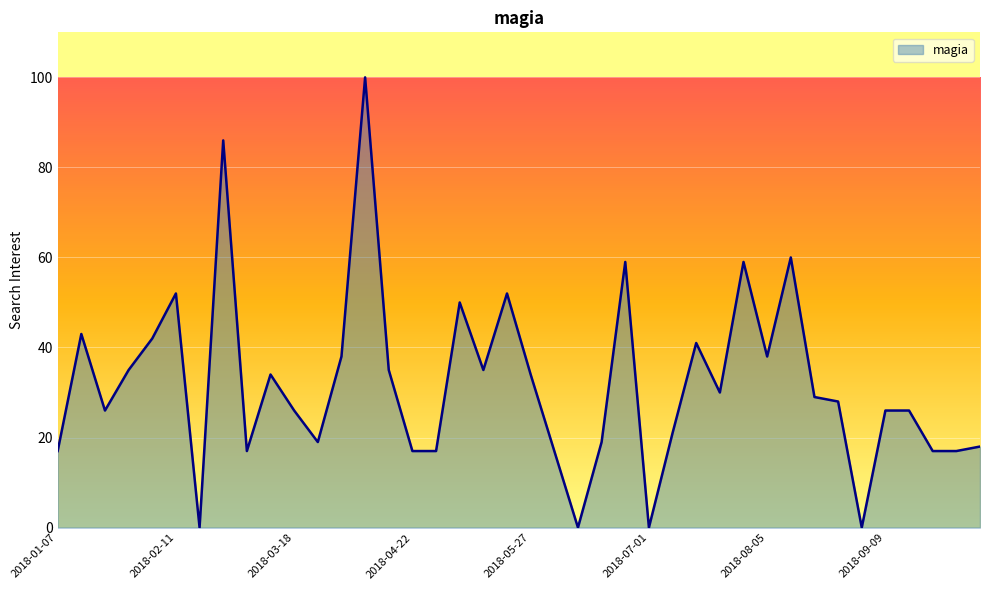

What is the difference between the maximum and minimum values?

100